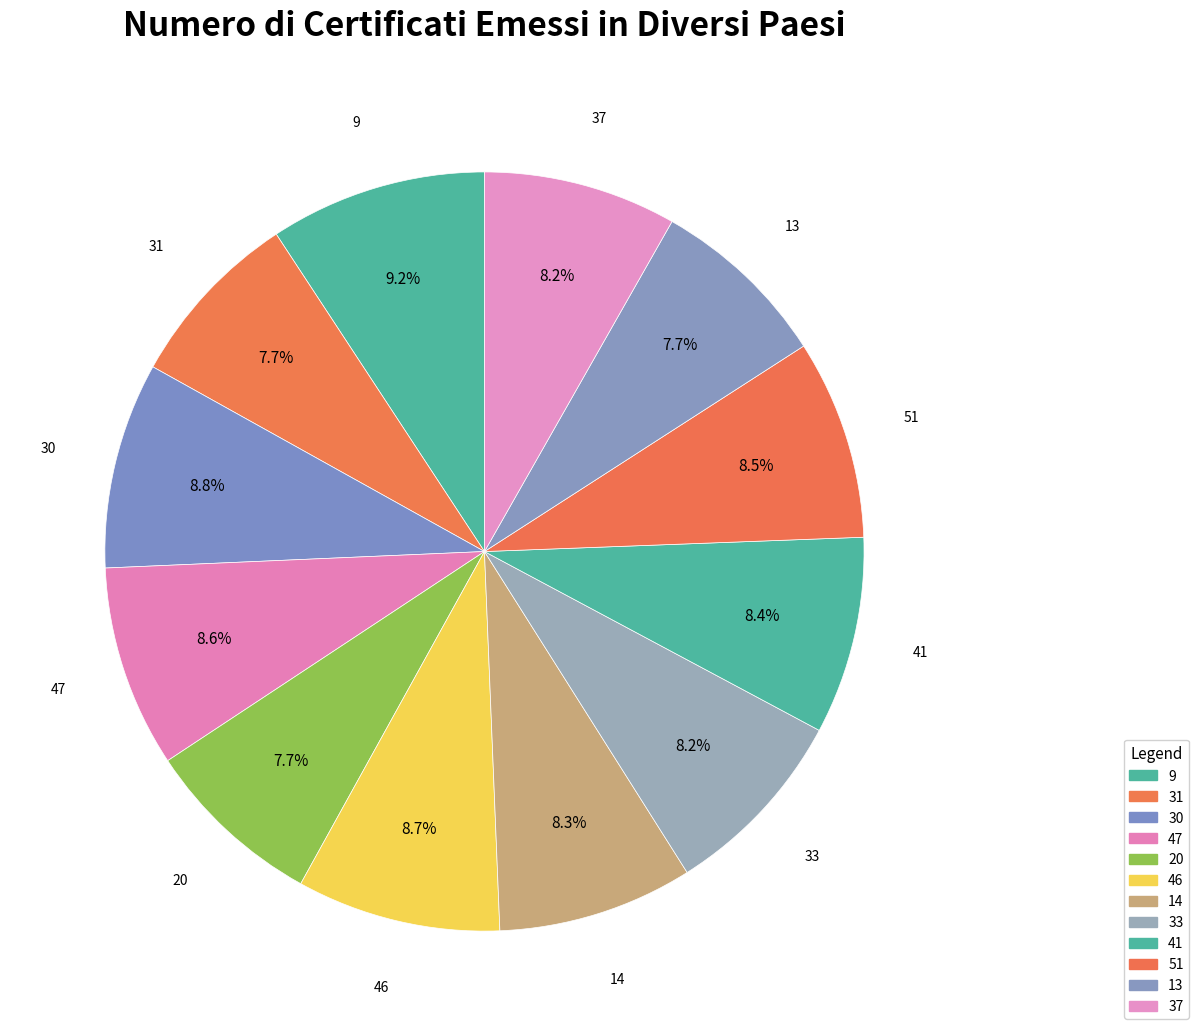

Between 47 and 9, which is larger?

9